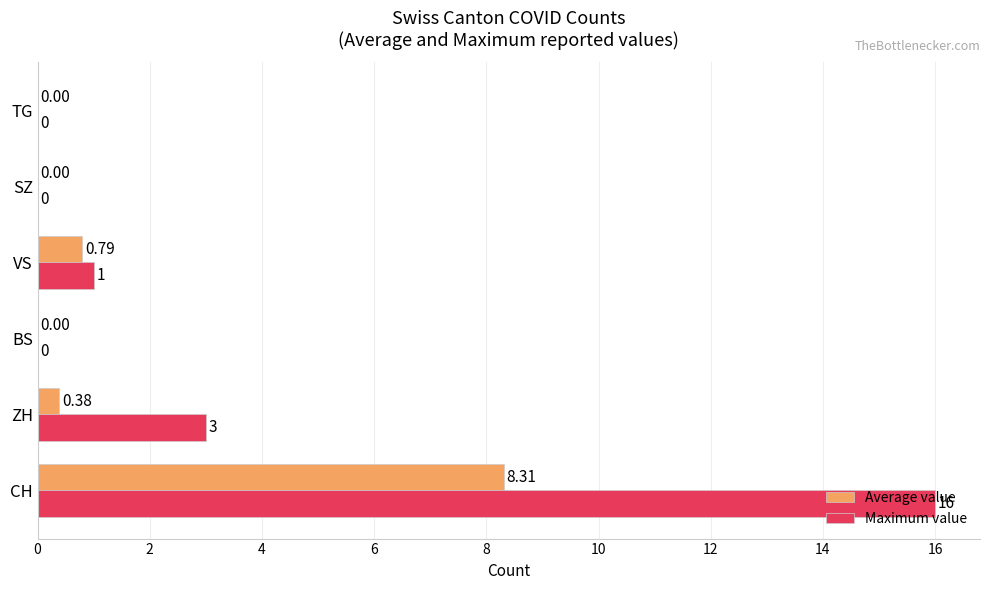

What is the average value of the Maximum value series?

3.3